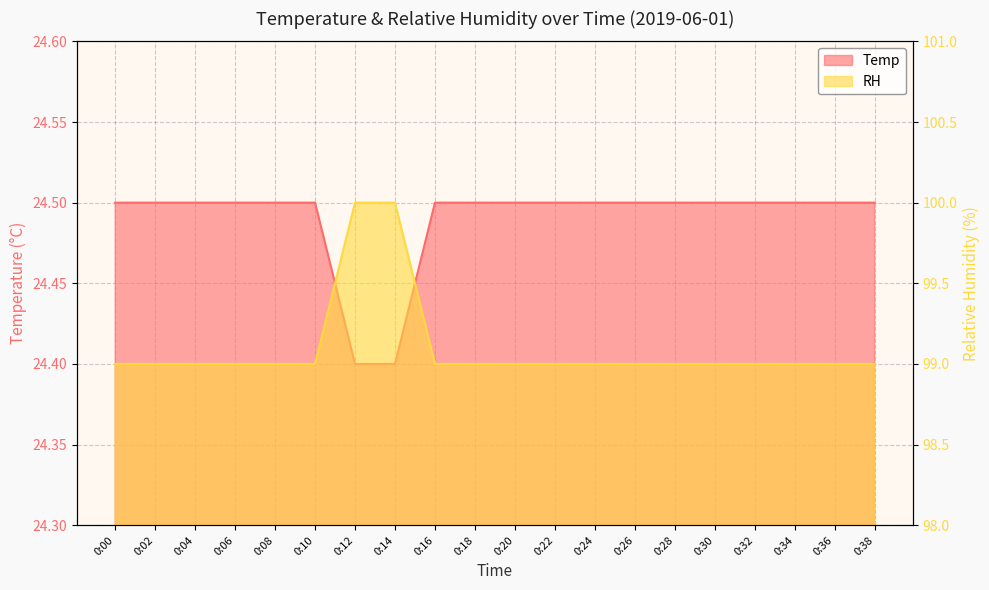

What is the average value of the Temp series?

24.5